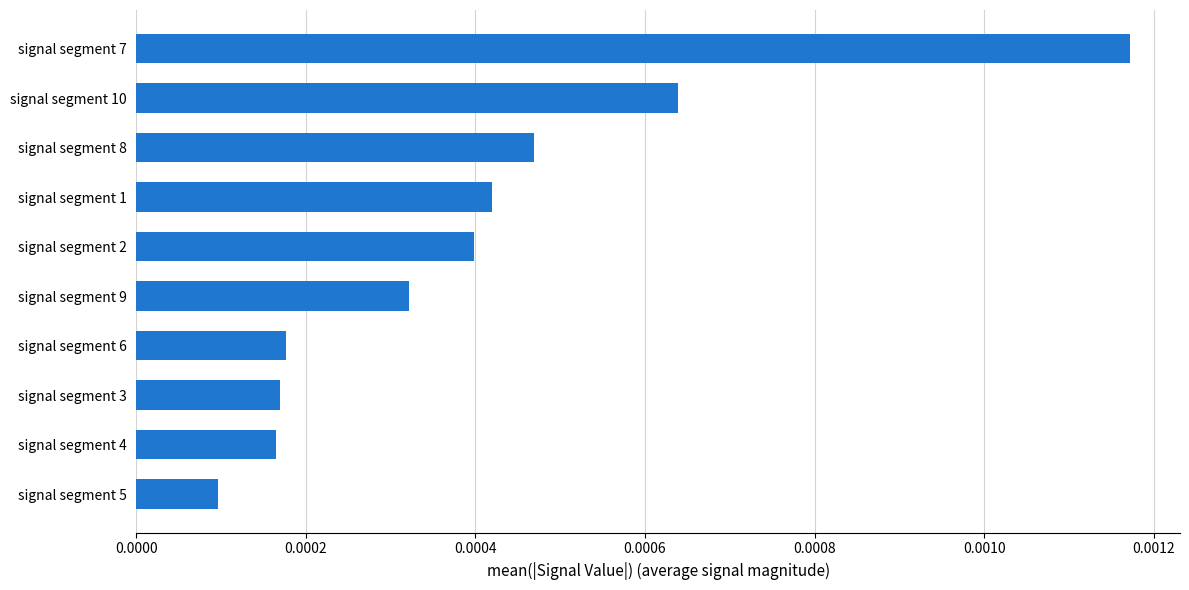

Which has a higher value, signal segment 5 or signal segment 9?

signal segment 9